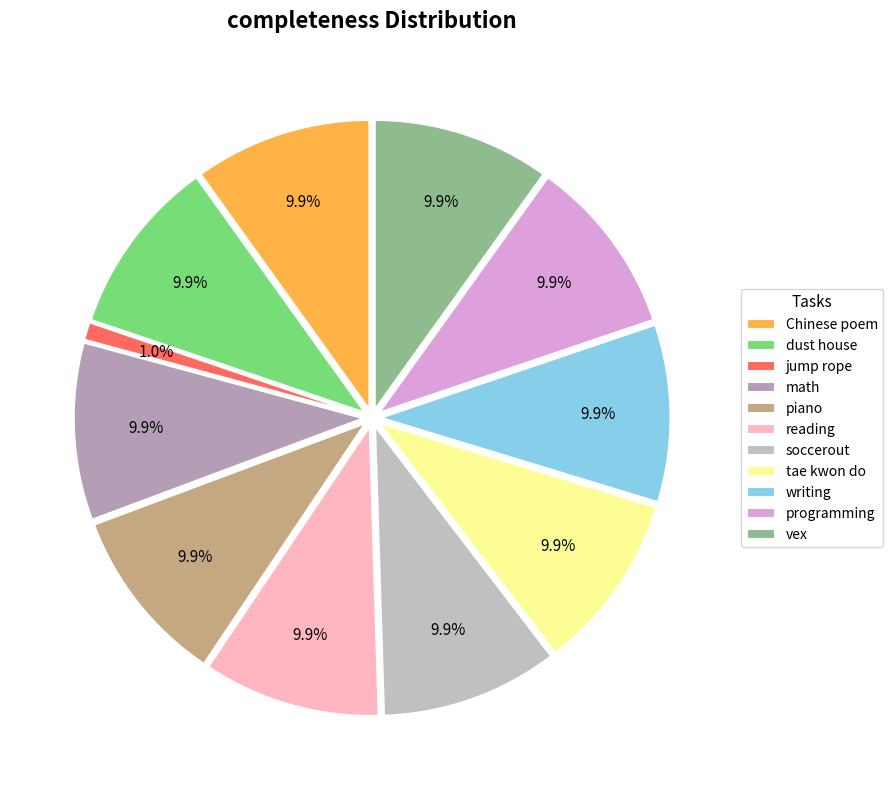

What percentage is the jump rope slice, to the nearest percent?

1%